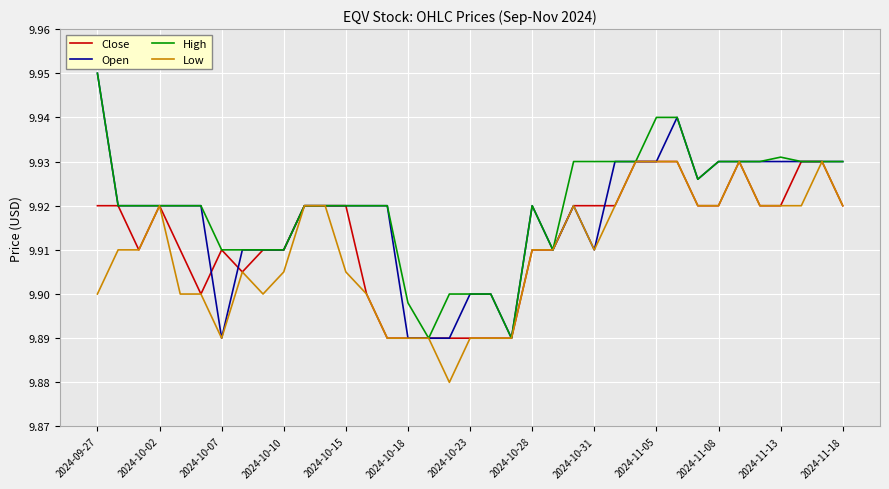

Rank the series by their average value, from lowest to highest.

Low, Close, Open, High